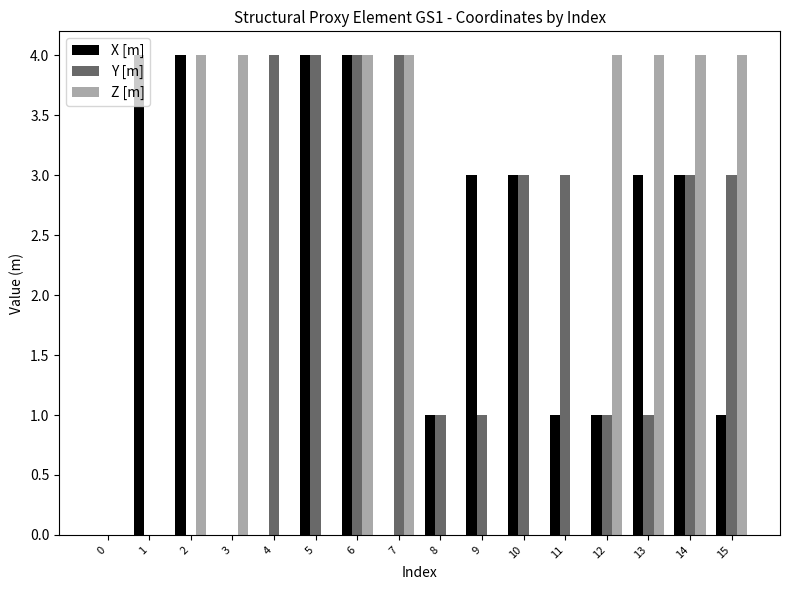

The Z [m] series shows 4 at 15. True or false?

True